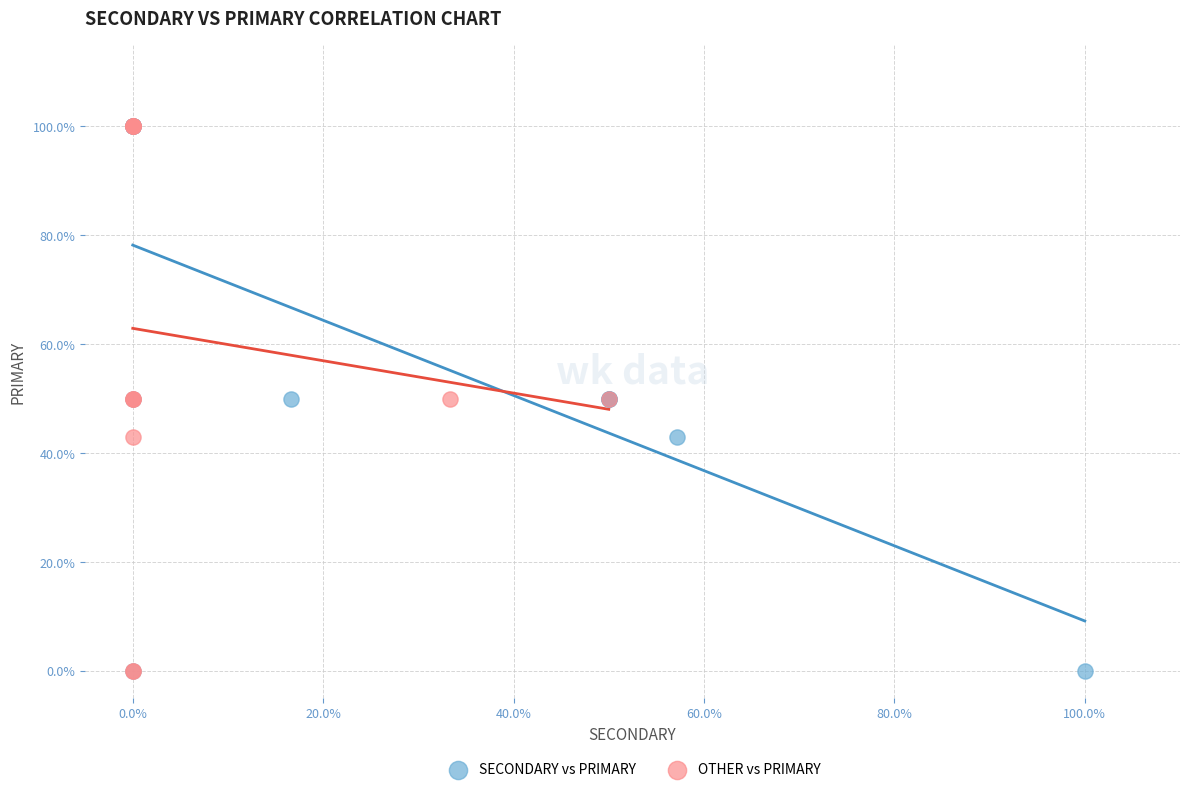

What are all the series names shown in the legend?

SECONDARY vs PRIMARY, OTHER vs PRIMARY